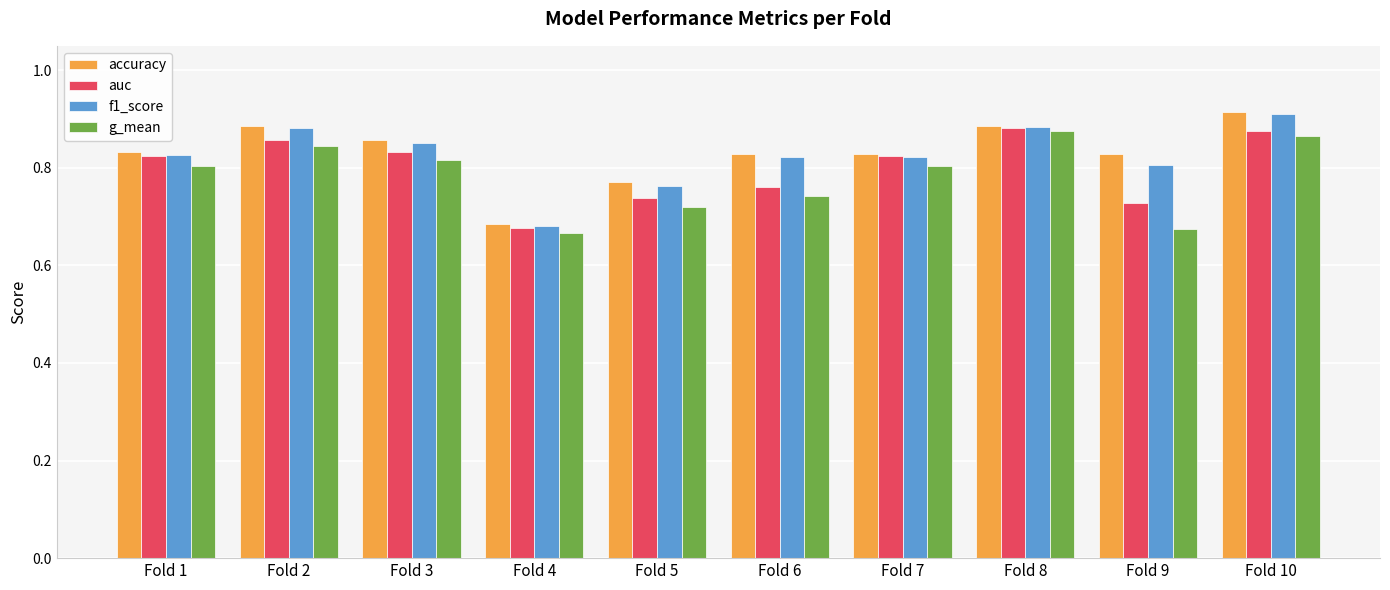

Between Fold 7 and Fold 9, which series saw the biggest shift?

g_mean